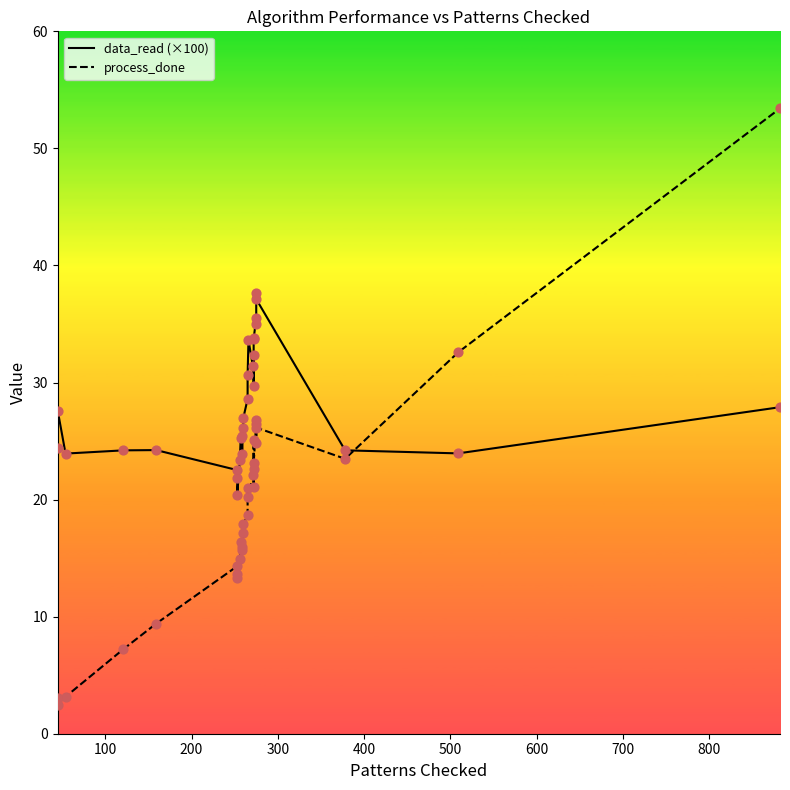

What are all the series names shown in the legend?

data_read (×100), process_done